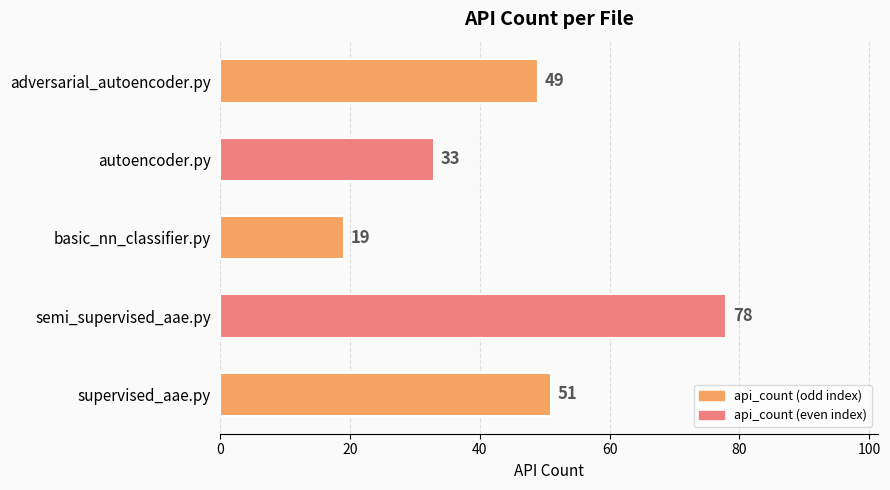

Which category has the lowest value across all series?

basic_nn_classifier.py